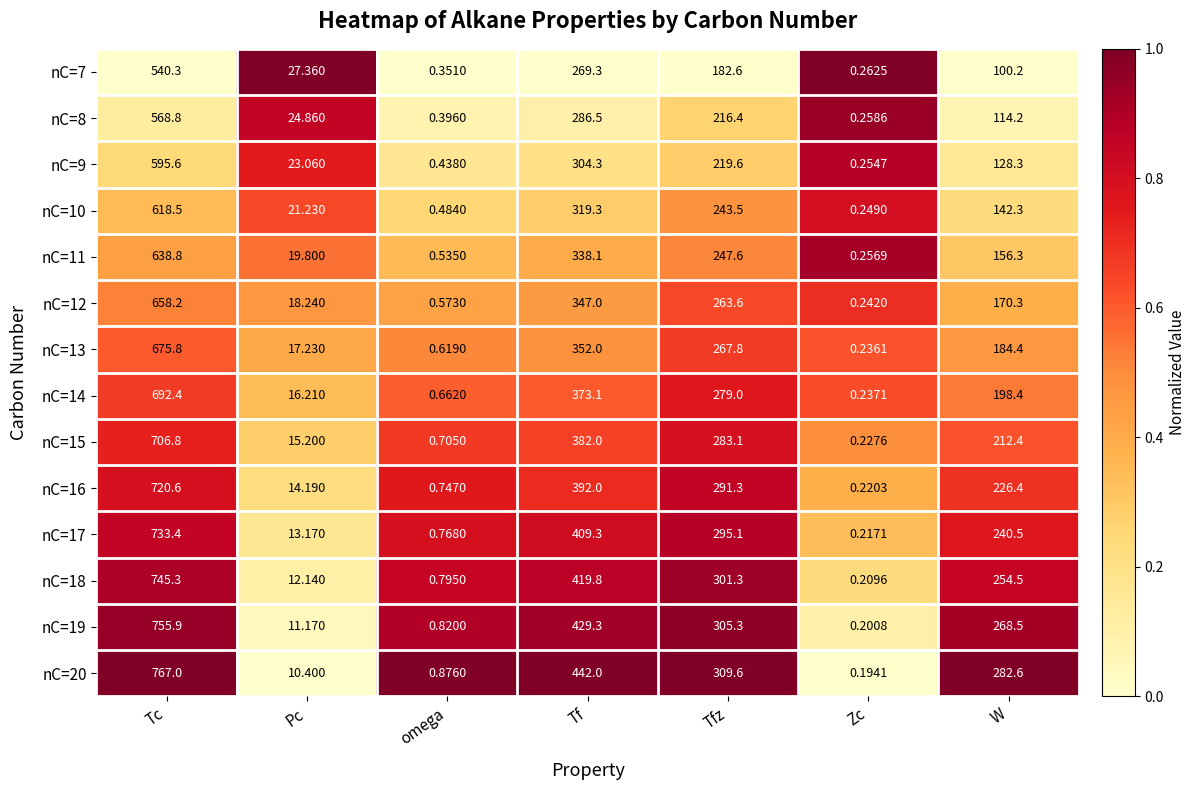

What is the total value across all series at omega?

8.8